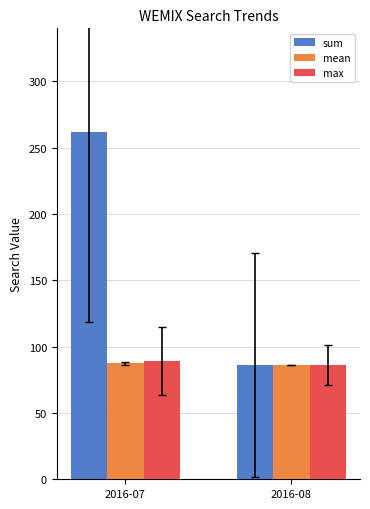

How many bars are there in each group?

3